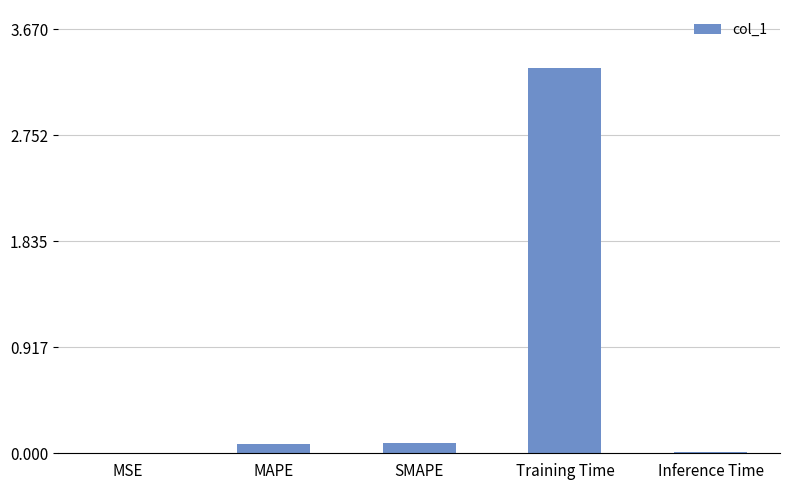

Read the value at SMAPE.

0.1